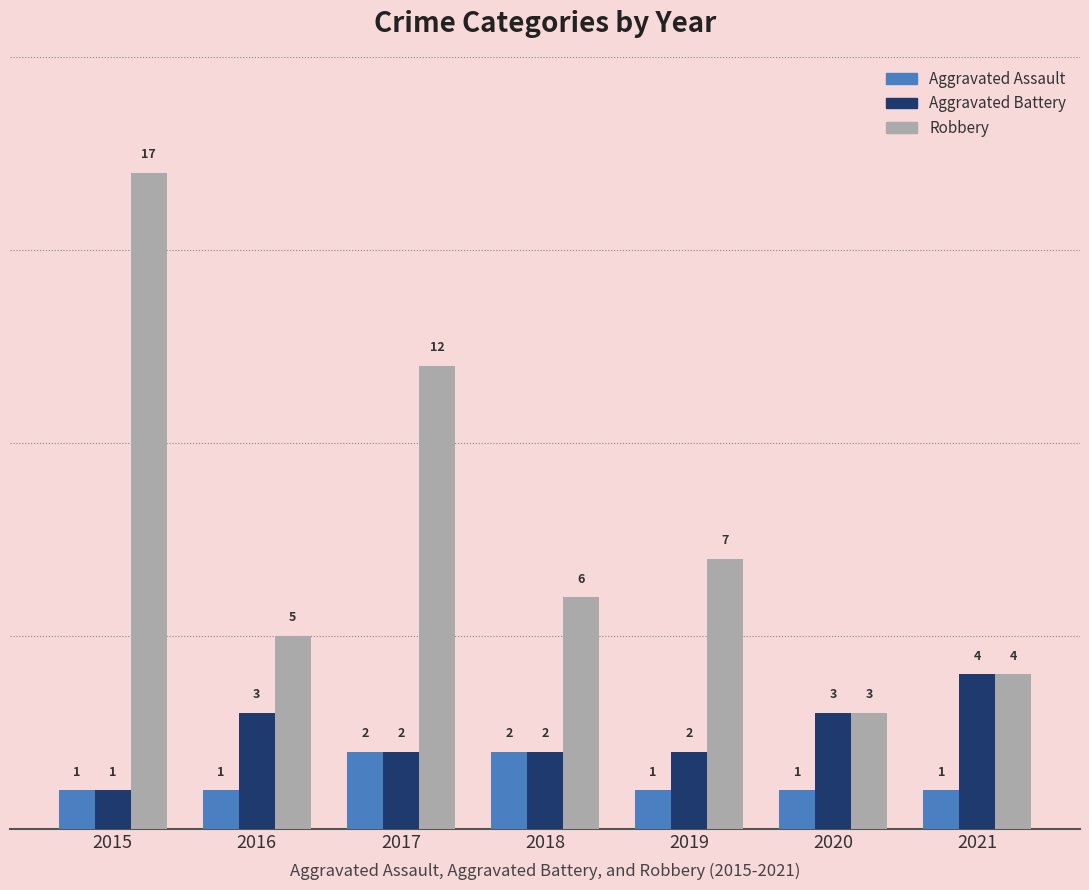

What is the maximum value for Aggravated Battery?

4